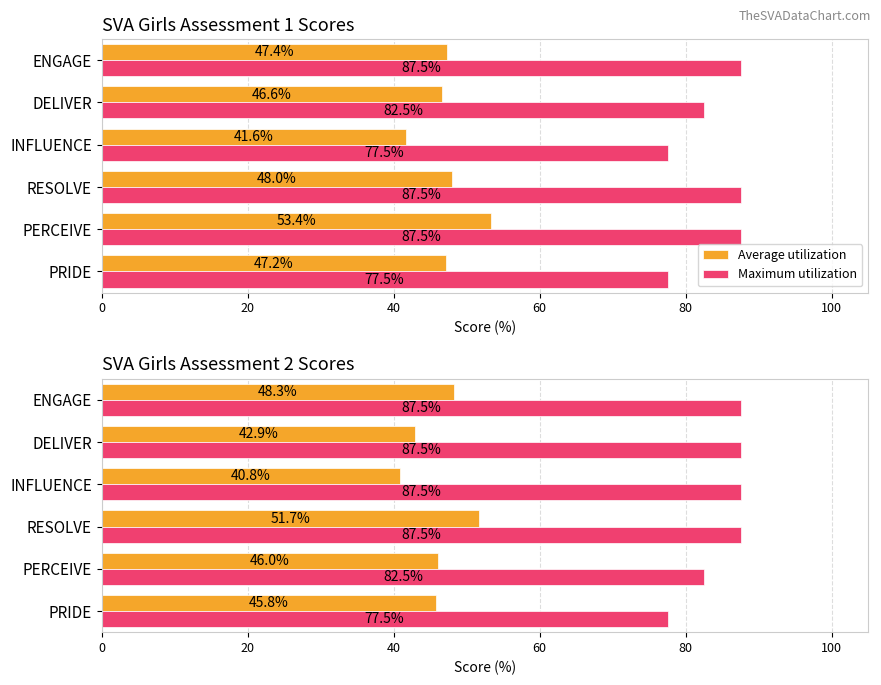

How many values in the Maximum utilization series exceed 87?

4